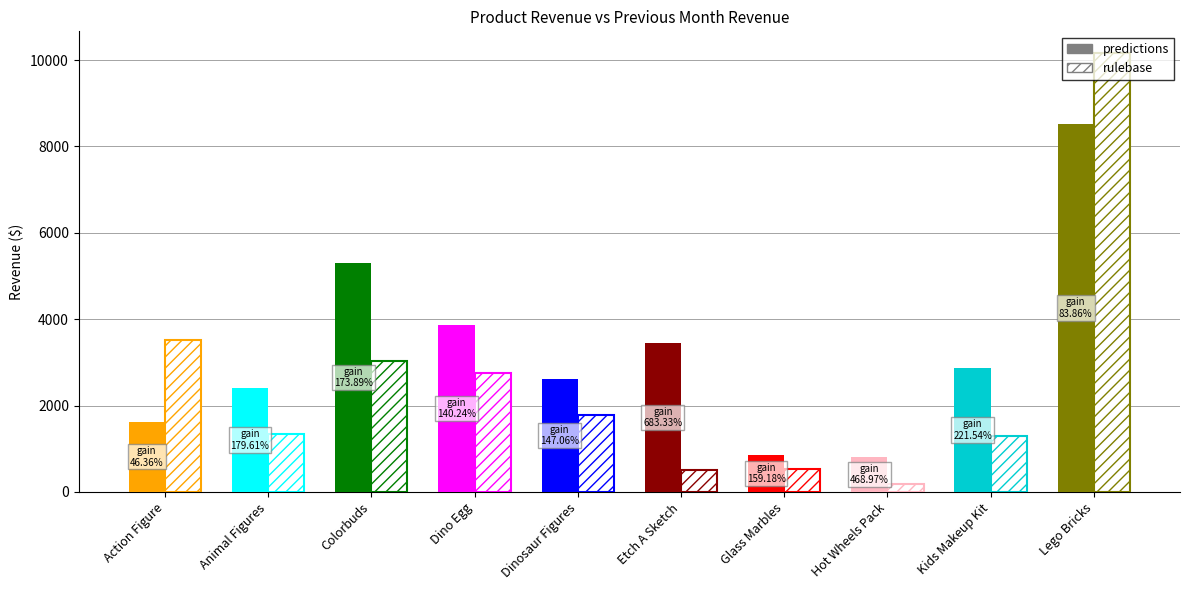

Is the value of PM Revenue at Glass Marbles greater than the value of Revenue at Etch A Sketch?

No